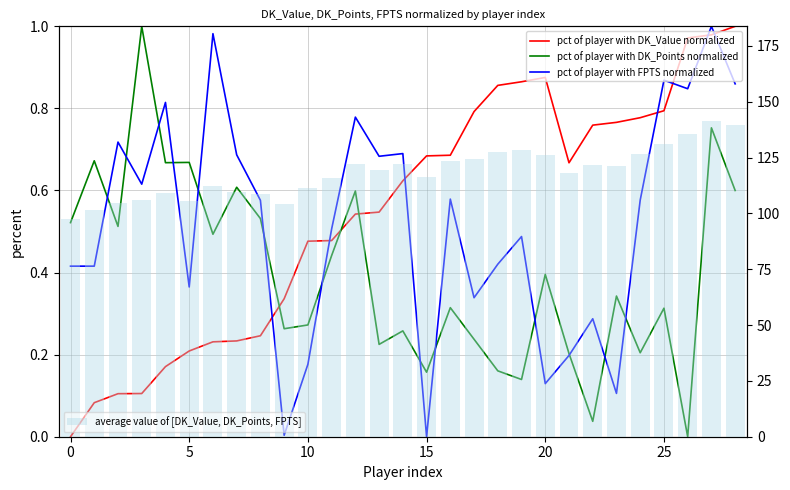

At which category is the sum across all series the highest?

27